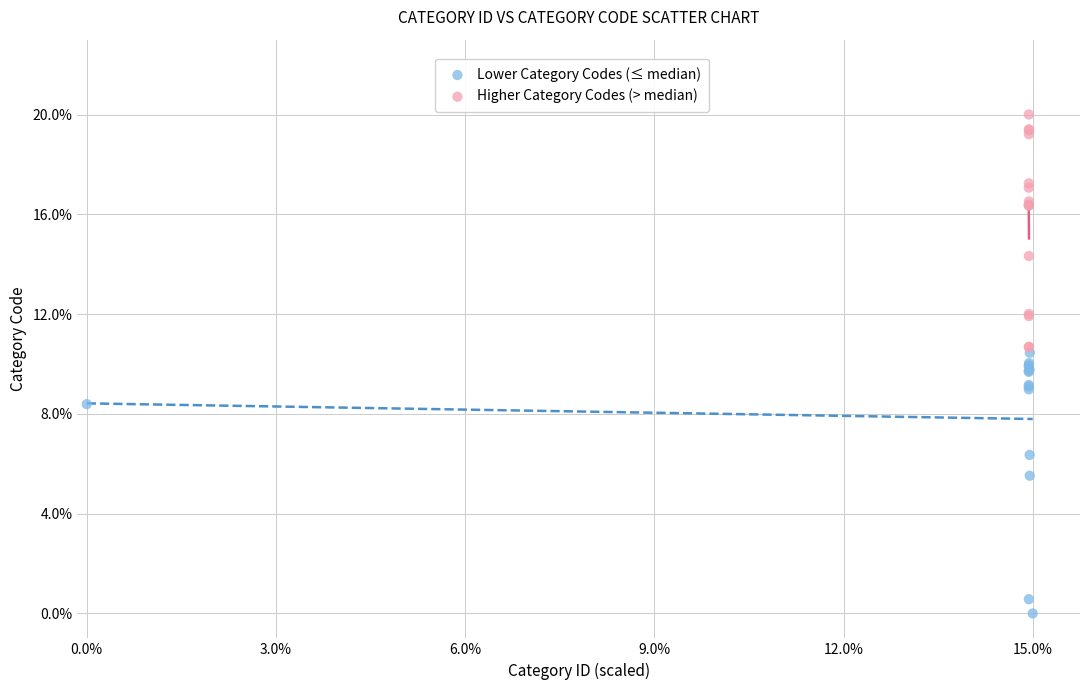

What are all the series names shown in the legend?

Lower Category Codes (≤ median), Higher Category Codes (> median)